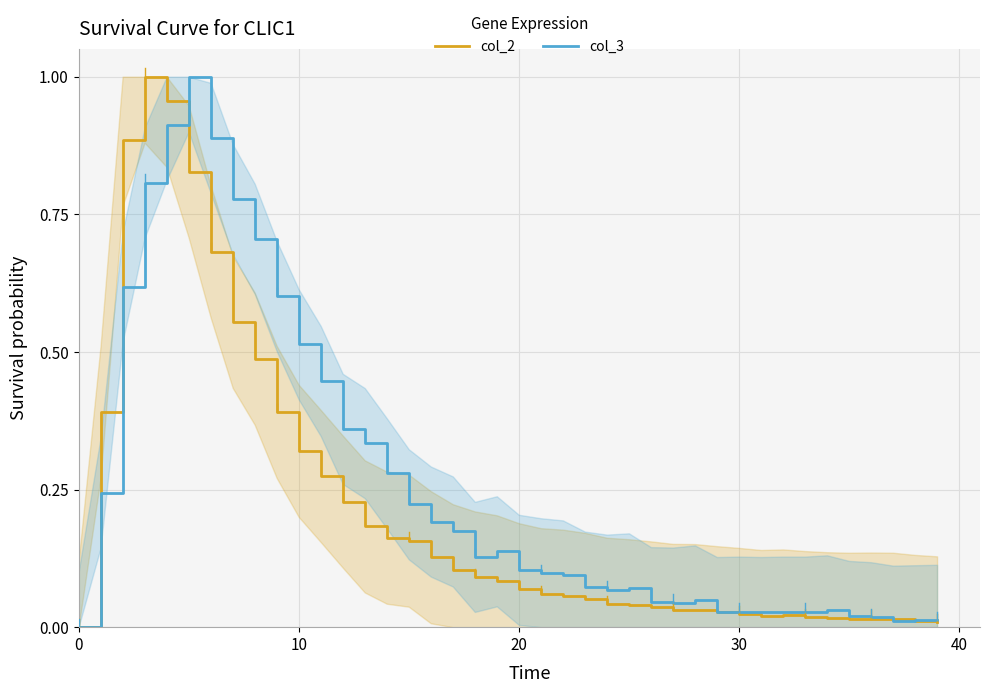

True or false: col_3 has more than 1 points higher than both neighbors.

True